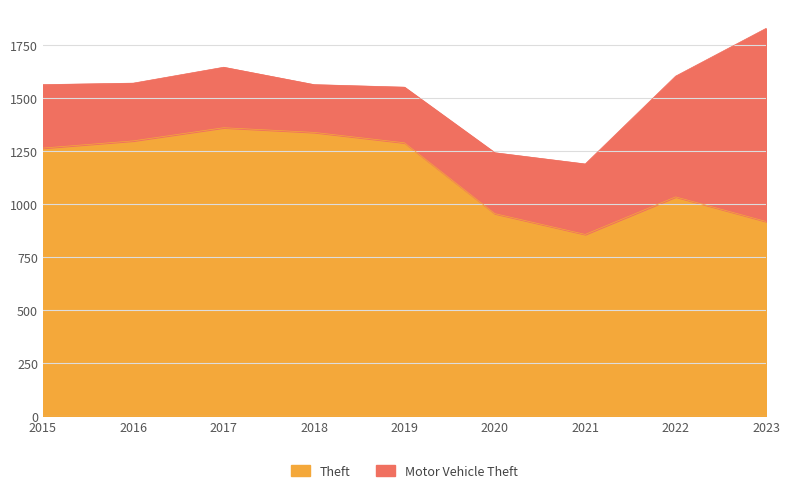

What is the smallest value displayed?

856